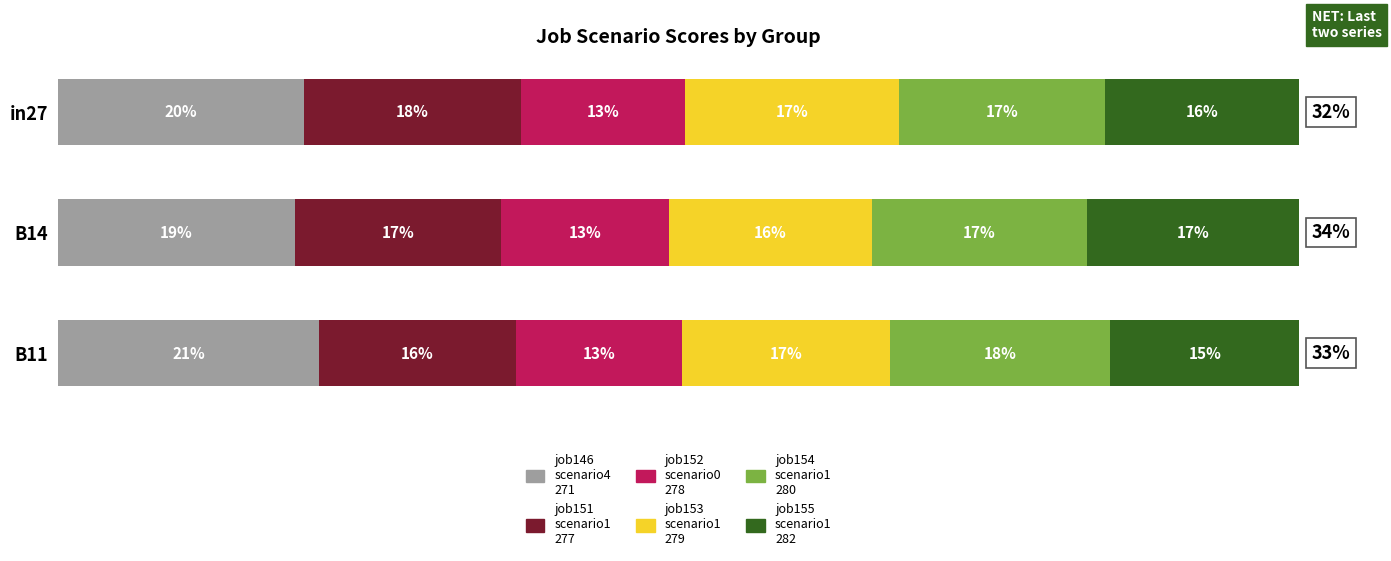

How many groups of bars are there?

3